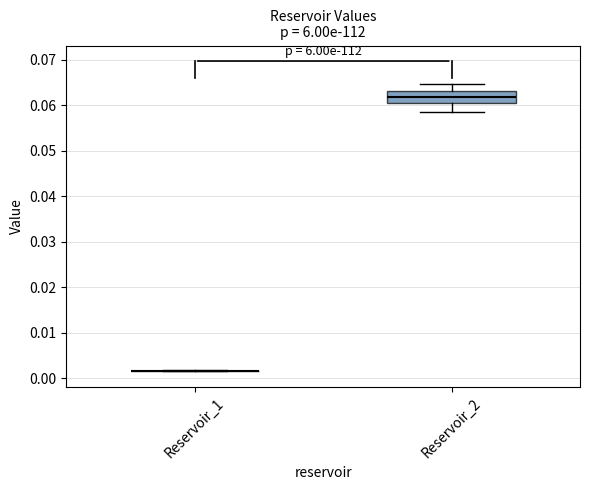

Which box is the tallest, from its lower edge to its upper edge?

Reservoir_2